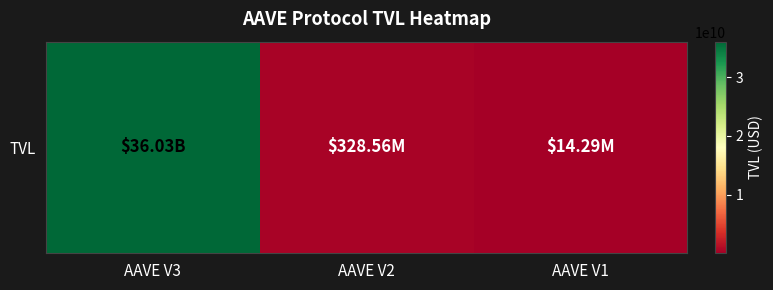

How many values are below 328555741?

1